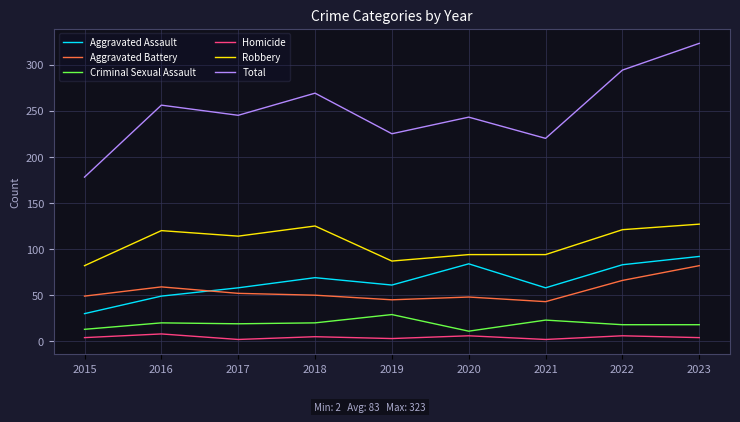

True or false: Aggravated Assault has a value of 20 at 2016.

False